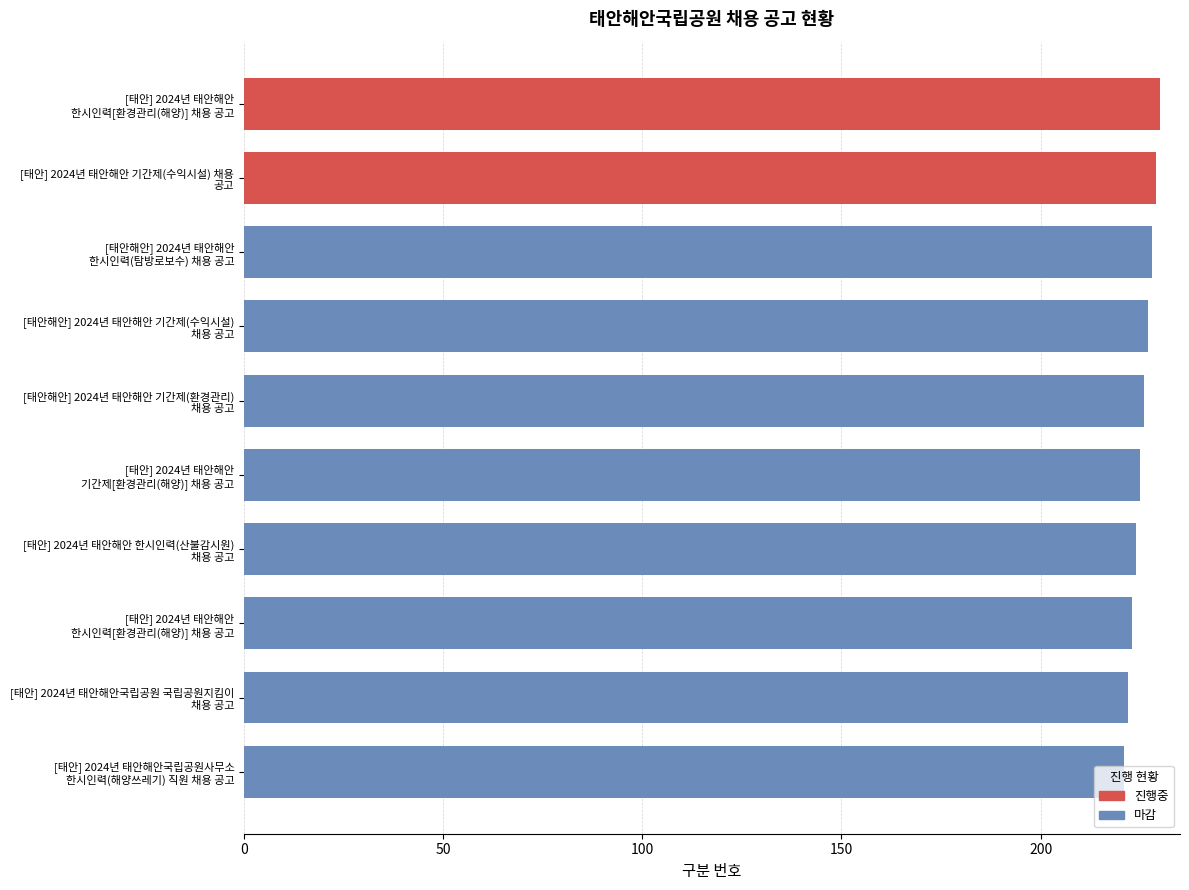

Does the chart contain stacked bars?

No